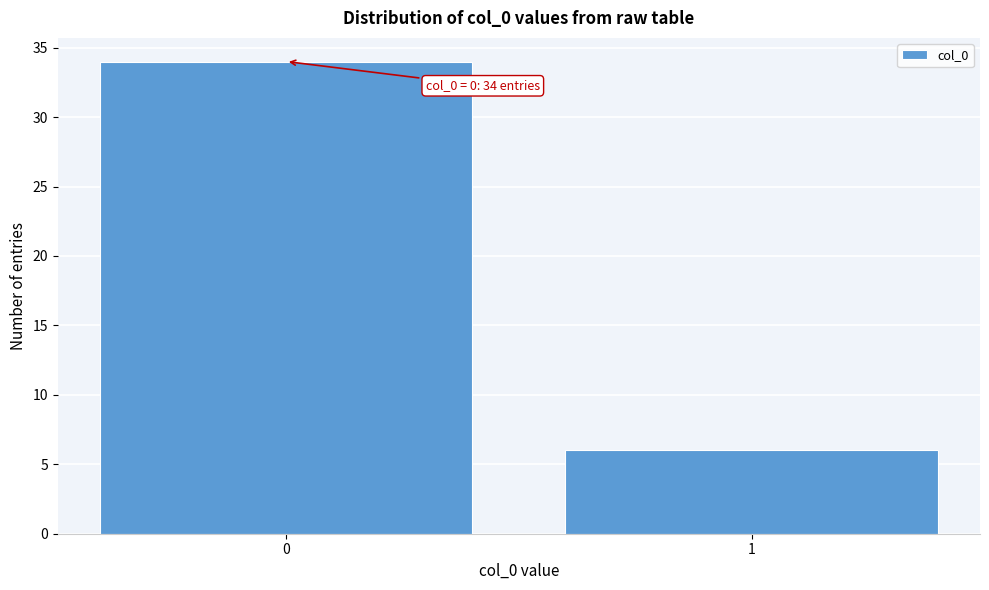

Reading right to left, extract all data points from this chart.

1=6	0=34